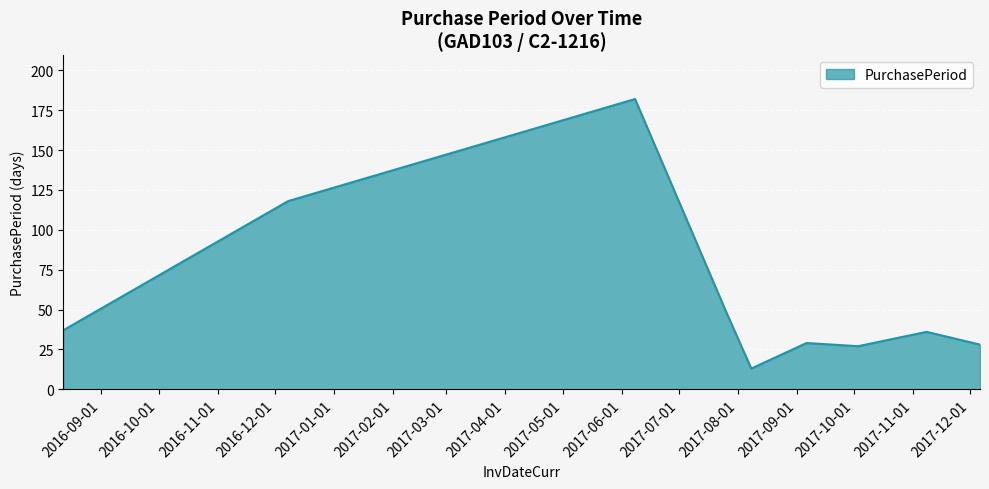

What is the smallest value displayed?

13